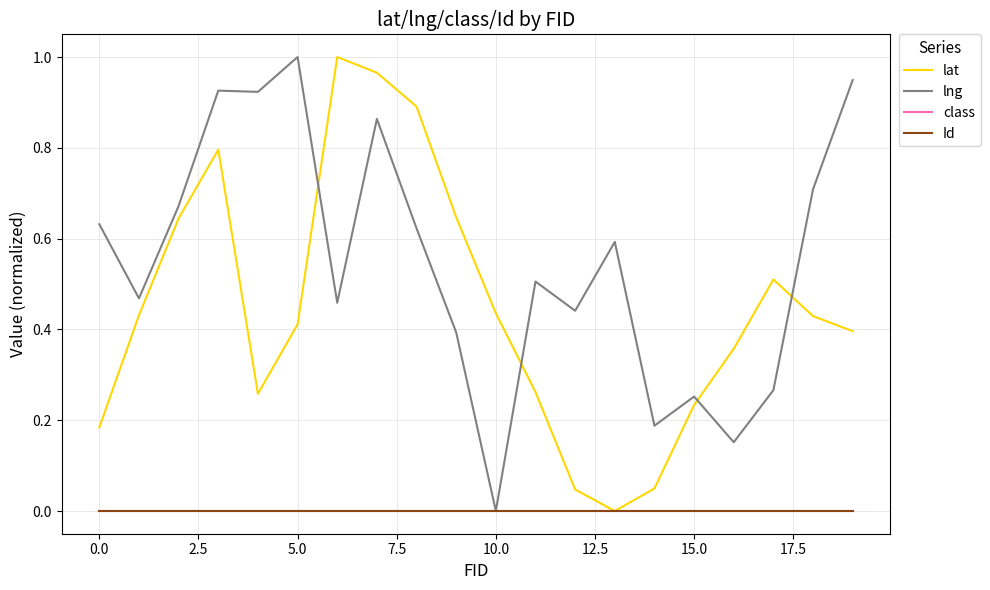

True or false: lat has more than 1 points higher than both neighbors.

True